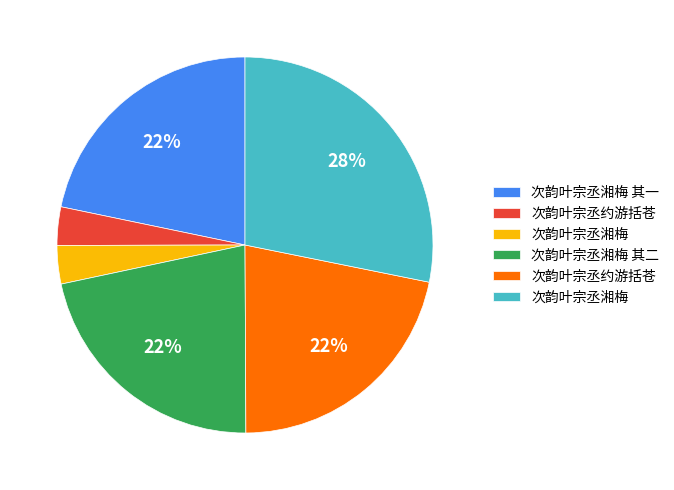

To the nearest percent, what is the average slice percentage?

17%